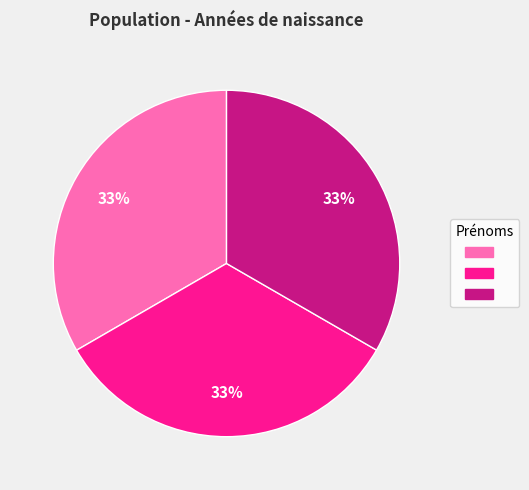

Is there any slice that represents more than half of the pie?

No